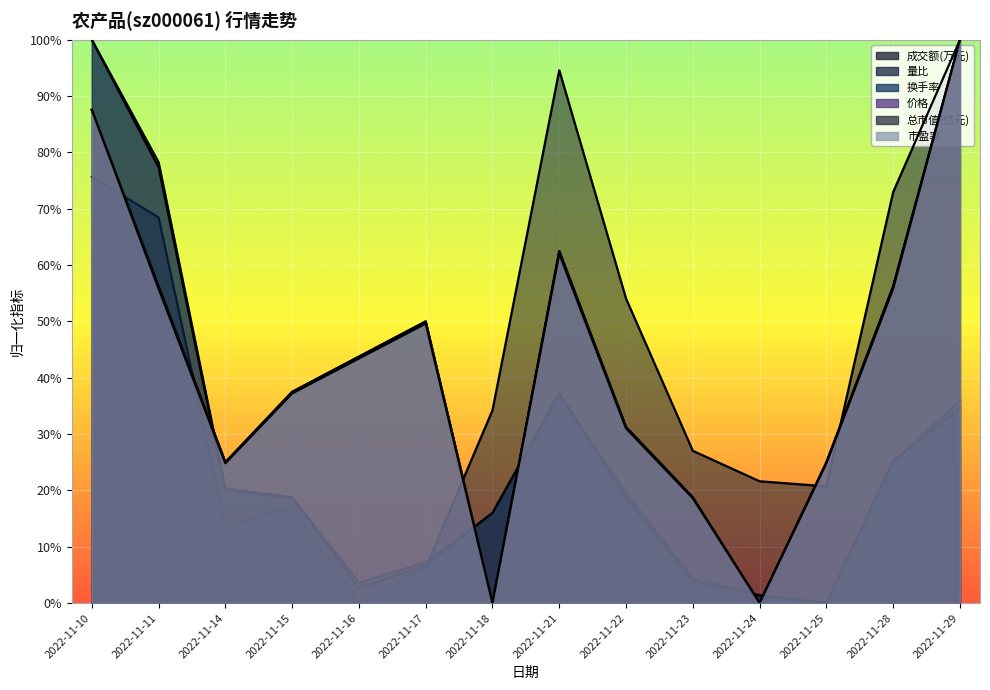

What value does the 市盈率 series have at 2022-11-14?

0.2